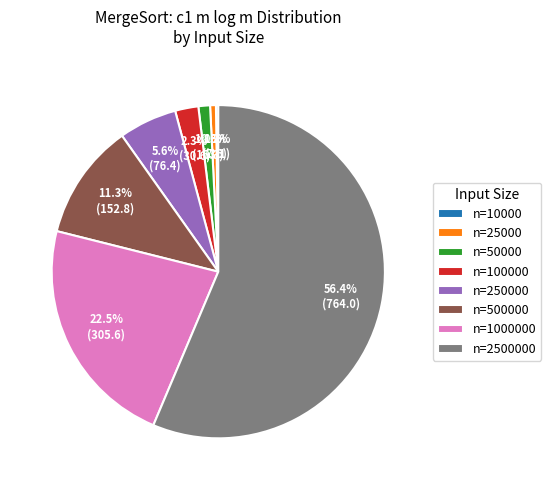

Which slice represents more than half of the pie?

n=2500000